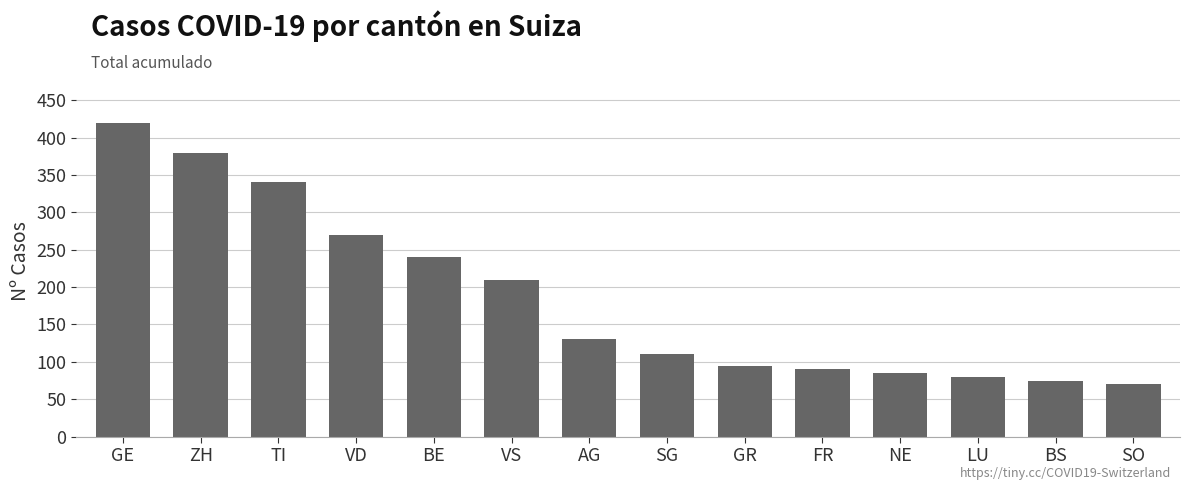

What position from the right is AG?

8